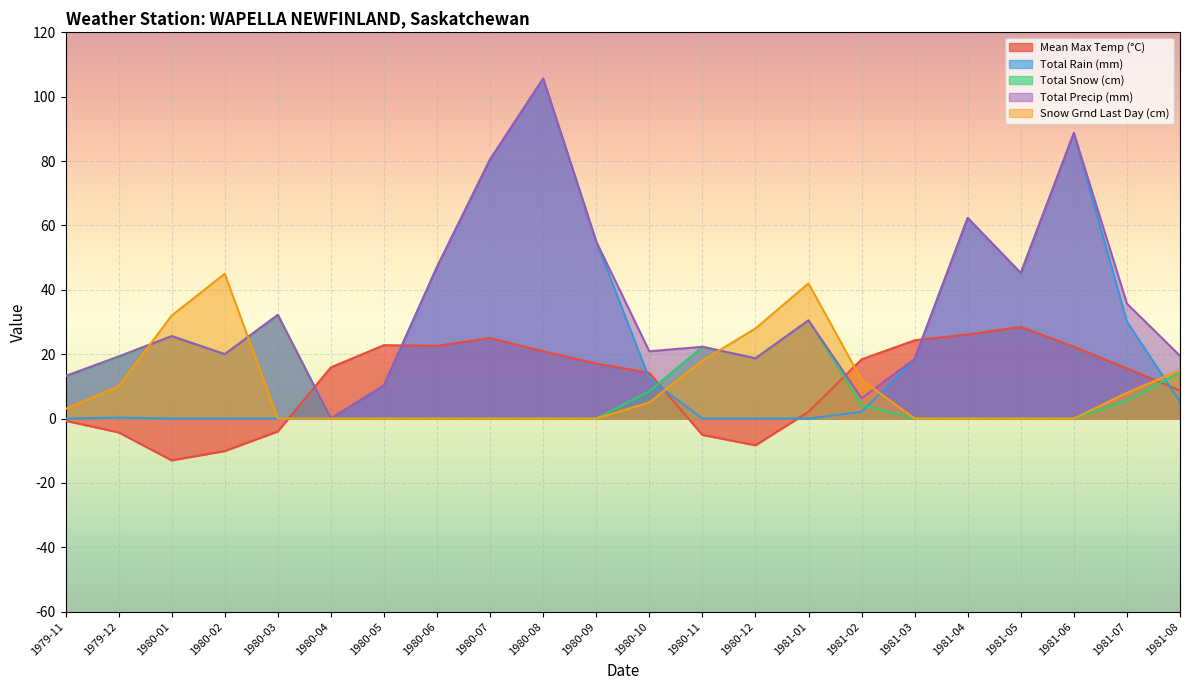

Reading right to left, what are all the values shown in this chart?

Mean Max Temp (°C): 8.7	15.6	22.3	28.5	26.1	24.3	18.4	2.1	-8.3	-5.1	14.2	17.1	20.9	25.0	22.6	22.8	15.9	-4.0	-10.1	-13.0	-4.3	-0.7
Total Rain (mm): 5.2	30.1	88.7	45.2	62.3	18.5	2.1	0.0	0.0	0.0	12.4	55.0	105.6	80.5	47.1	10.3	0.0	0.0	0.0	0.0	0.3	0.0
Total Snow (cm): 14.3	5.6	0.0	0.0	0.0	0.0	4.2	30.5	18.7	22.3	8.5	0.0	0.0	0.0	0.0	0.0	0.0	32.2	20.0	25.6	19.0	13.2
Total Precip (mm): 19.5	35.7	88.7	45.2	62.3	18.5	6.3	30.5	18.7	22.3	20.9	55.0	105.6	80.5	47.1	10.3	0.0	32.2	20.0	25.6	19.3	13.2
Snow Grnd Last Day (cm): 15.0	8.0	0.0	0.0	0.0	0.0	12.0	42.0	28.0	18.0	5.0	0.0	0.0	0.0	0.0	0.0	0.0	0.0	45.0	32.0	10.0	3.0